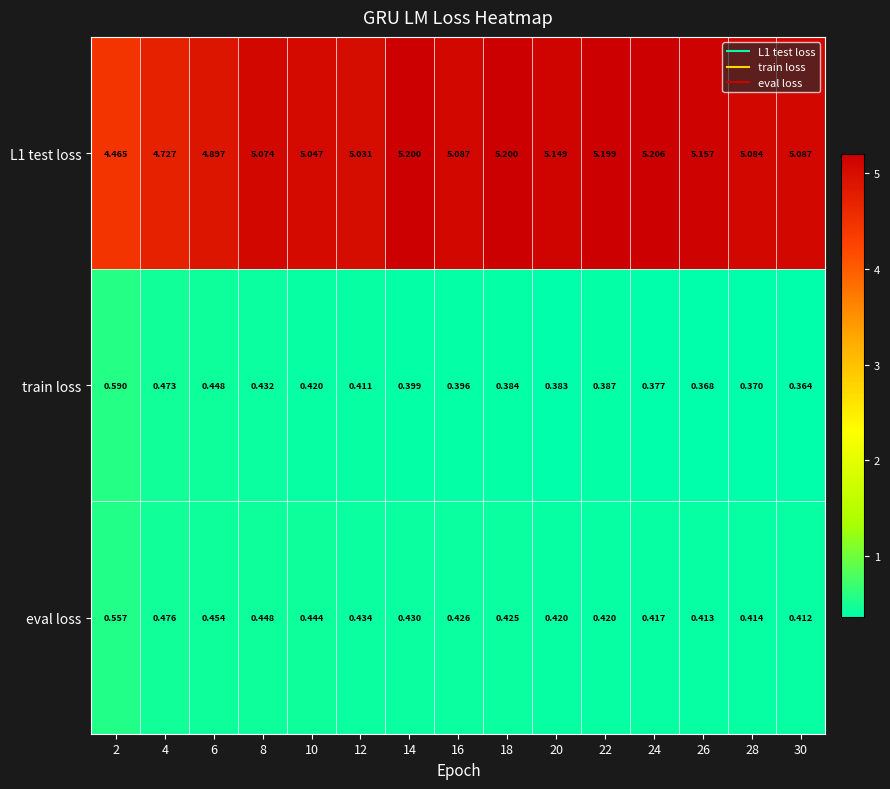

Is the value of train loss at 2 greater than the value of eval loss at 4?

Yes